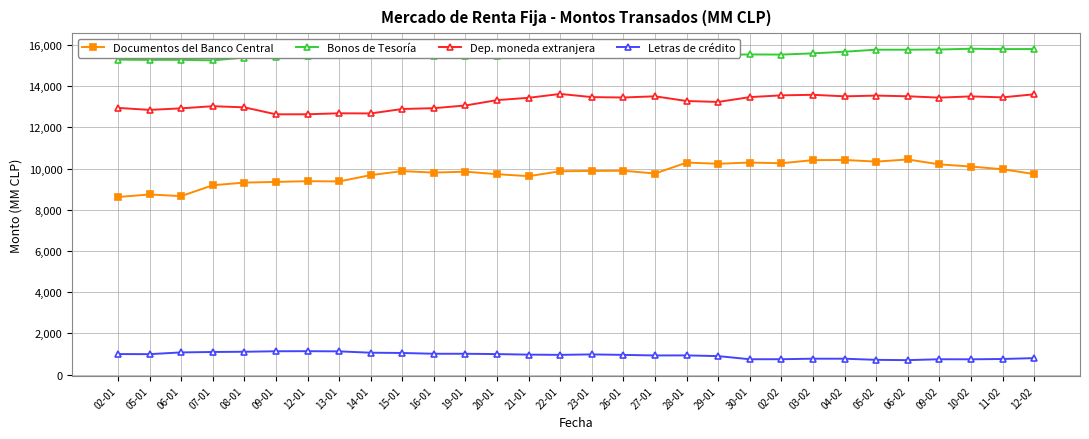

What is the sum of the Letras de crédito values at 02-02 and 06-01?

1818